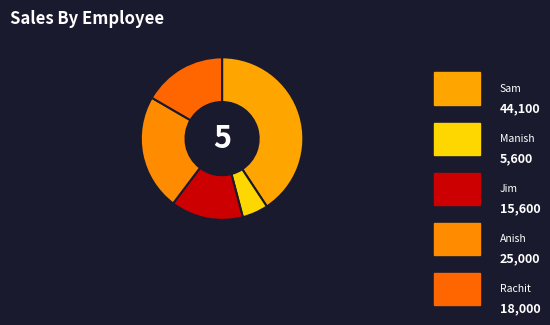

The Rachit slice represents 17% of the pie. True or false?

True